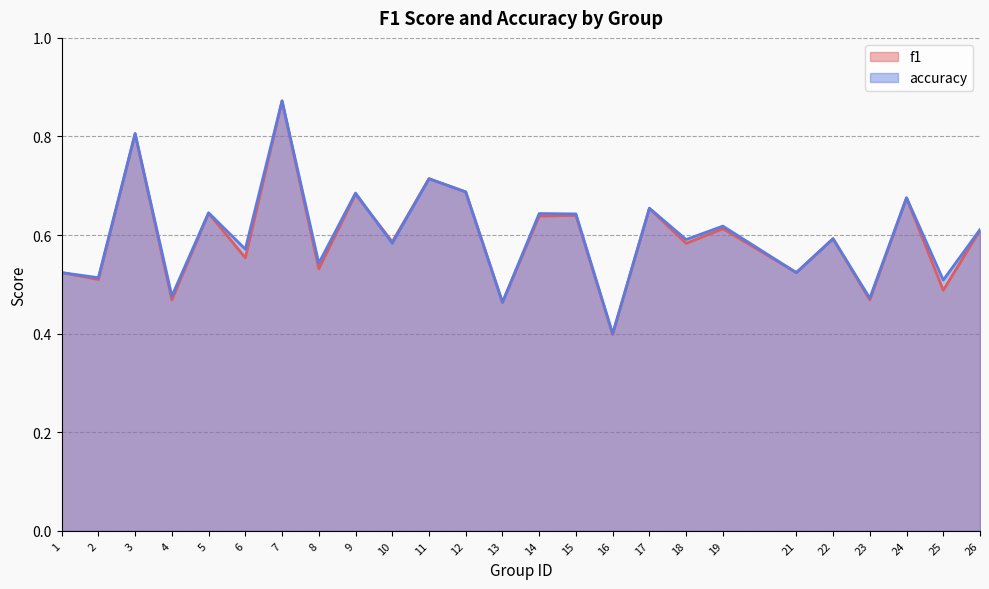

What is the sum of the accuracy values at 24 and 16?

1.1